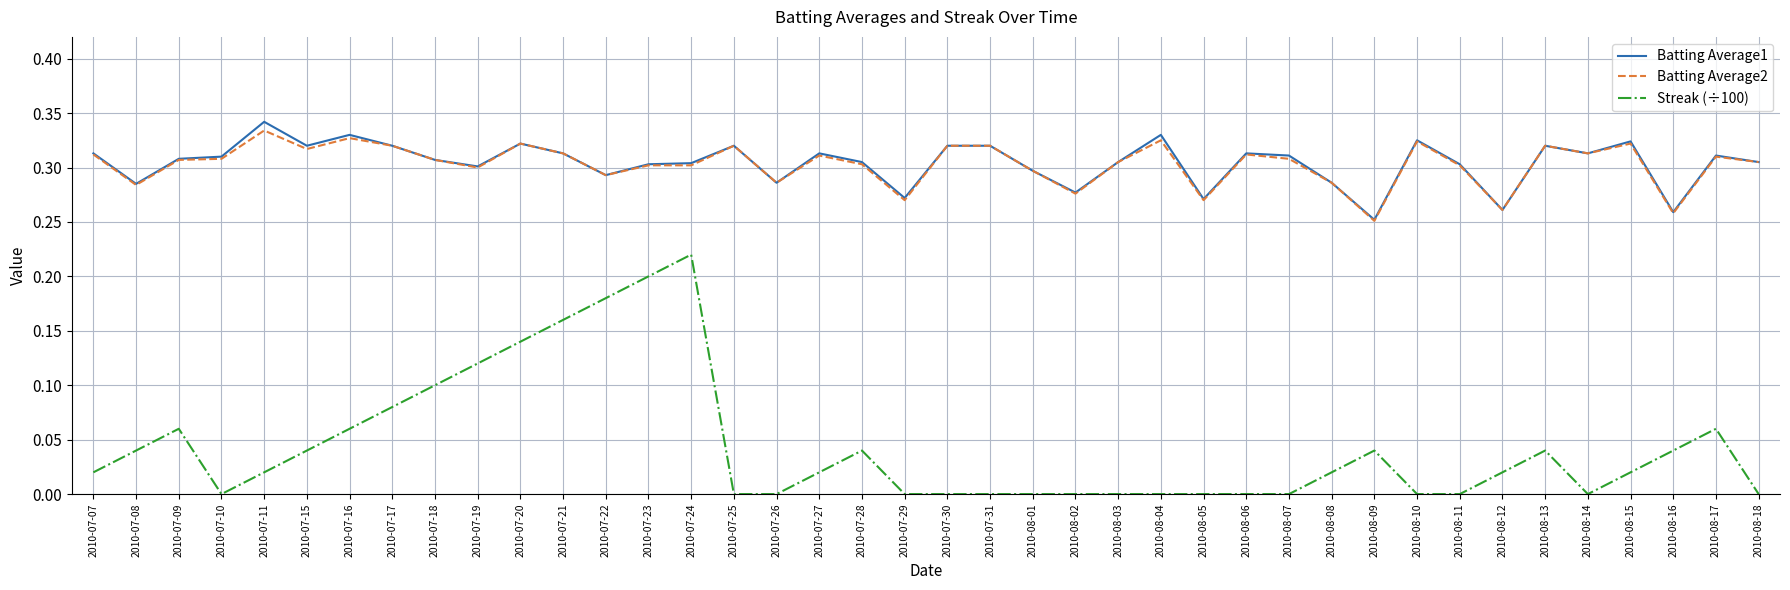

Which category has the highest value across all series?

2010-07-11